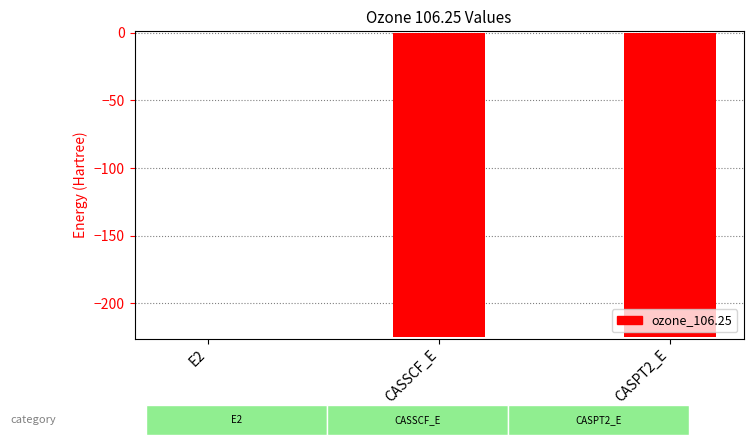

How many distinct data groups are displayed?

1